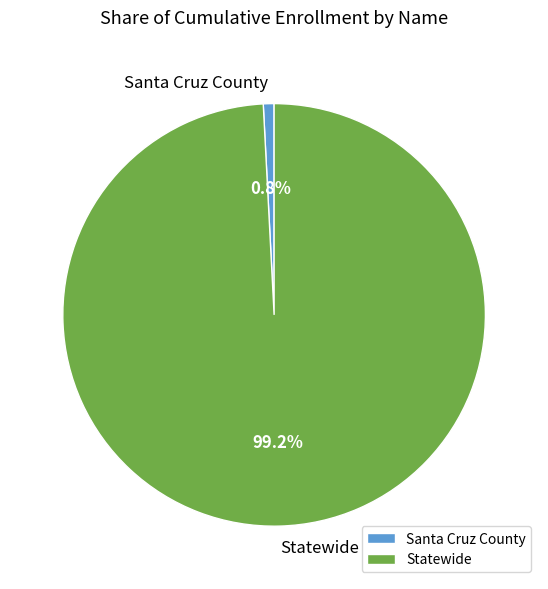

How many segments does this pie chart have?

2